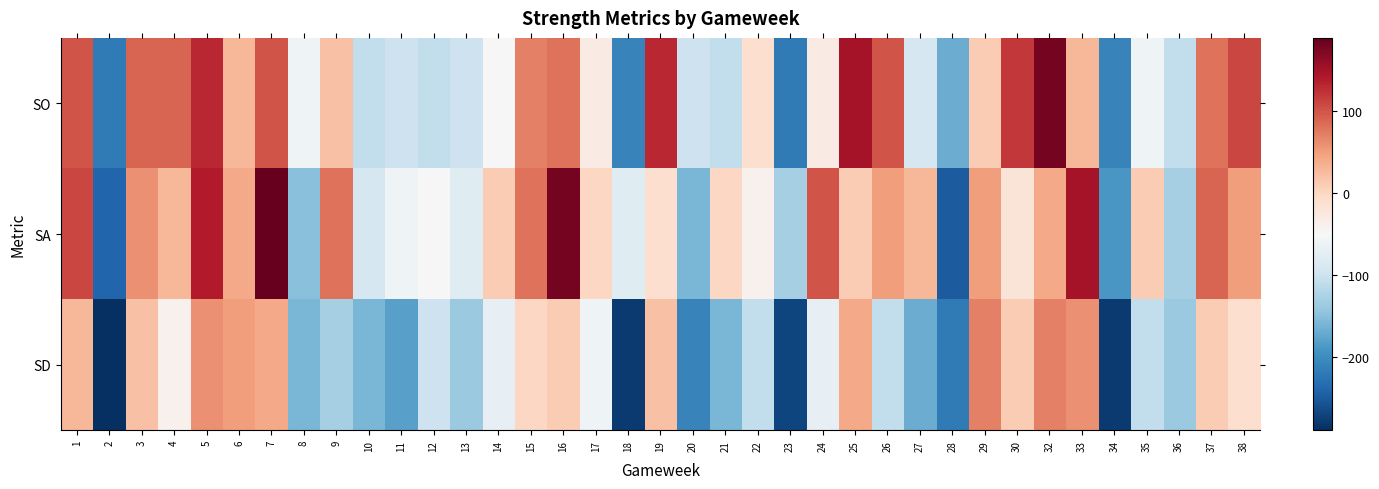

What is the total value across all series at 16?

270